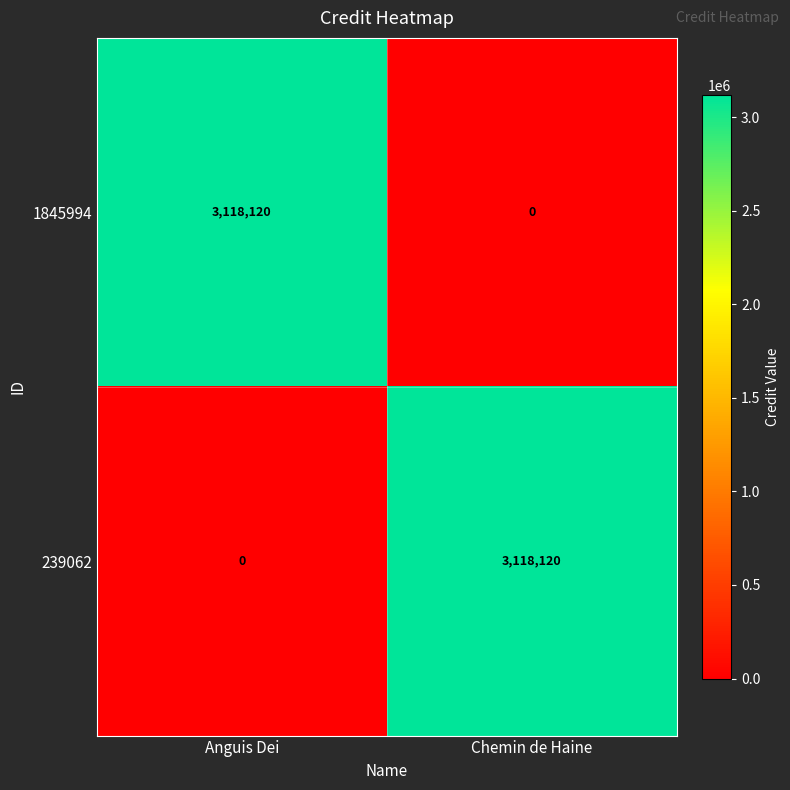

Reading right to left, transcribe all the data shown in this chart.

1845994: 0	3118120
239062: 3118120	0